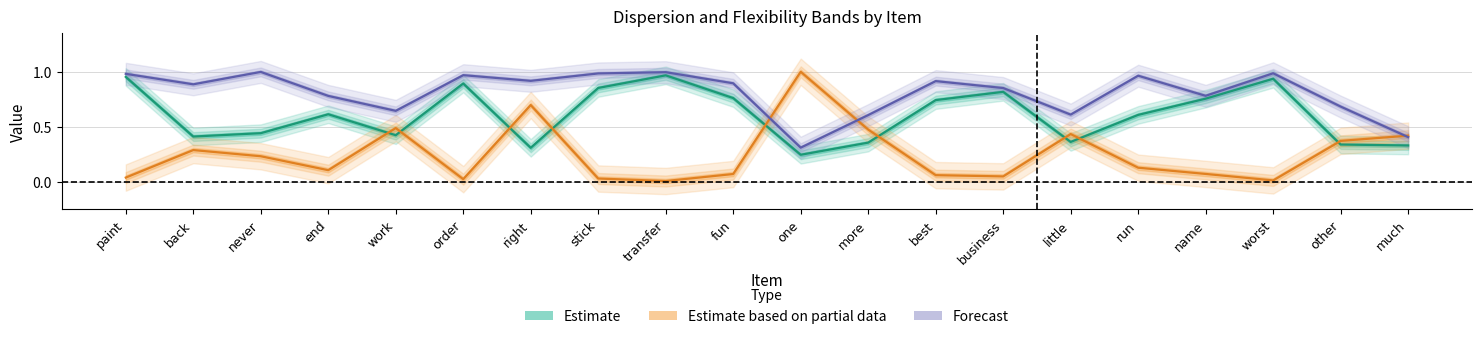

What position from the left is fun?

10